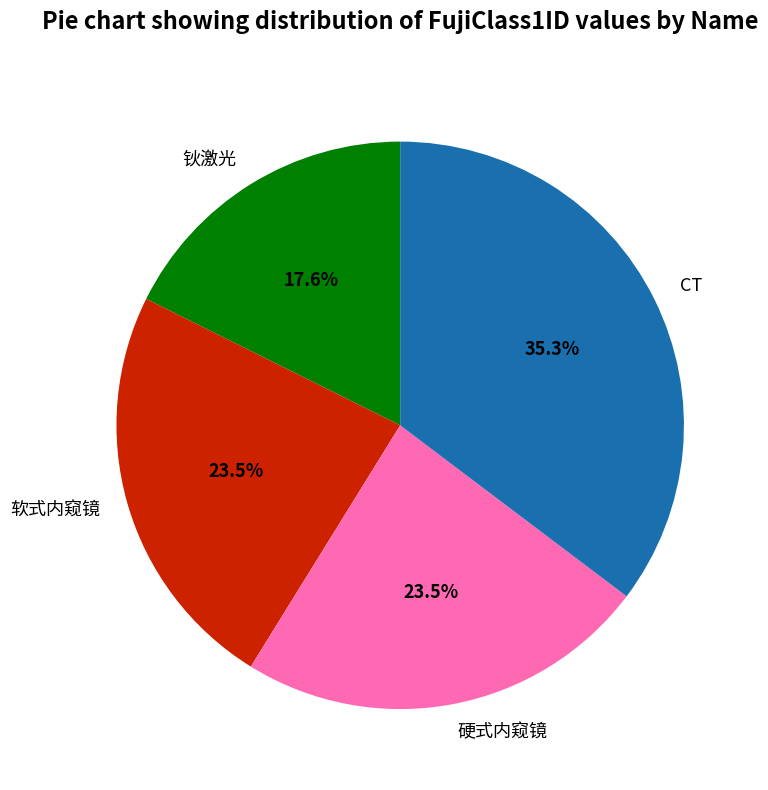

Is it true that 钬激光 is 18% of the pie?

True